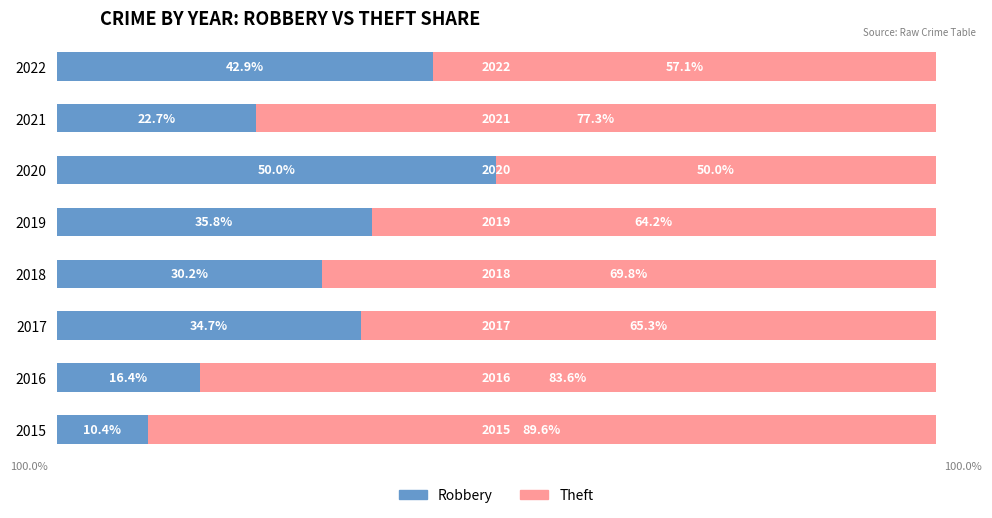

Rank the categories by Robbery value from lowest to highest.

2015, 2016, 2021, 2018, 2017, 2019, 2022, 2020